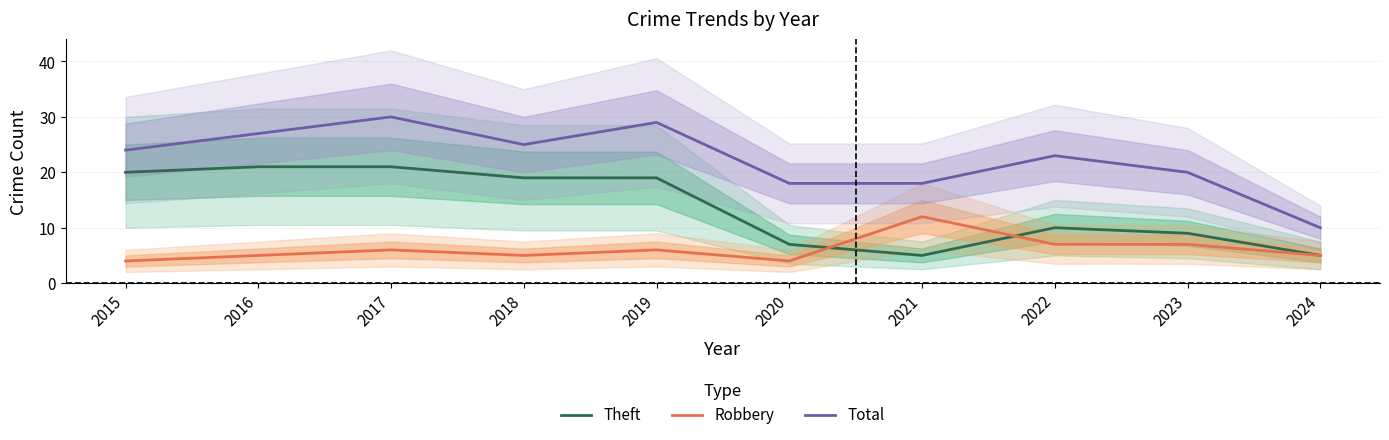

Where does the Theft series first go above 19?

2015